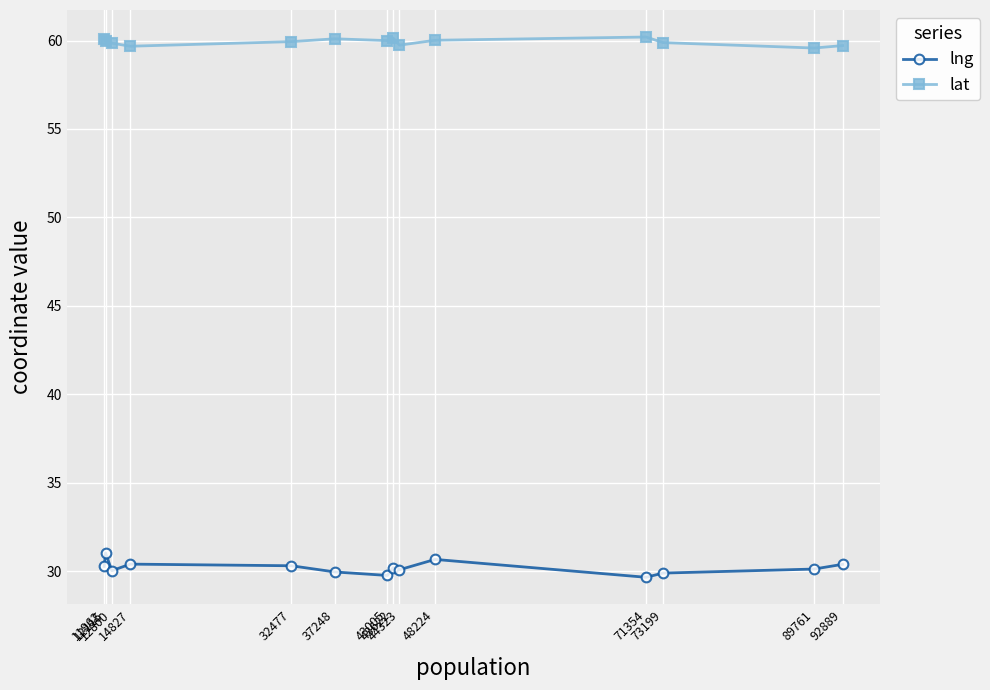

What is the difference between the maximum and minimum values in the lat series?

0.6